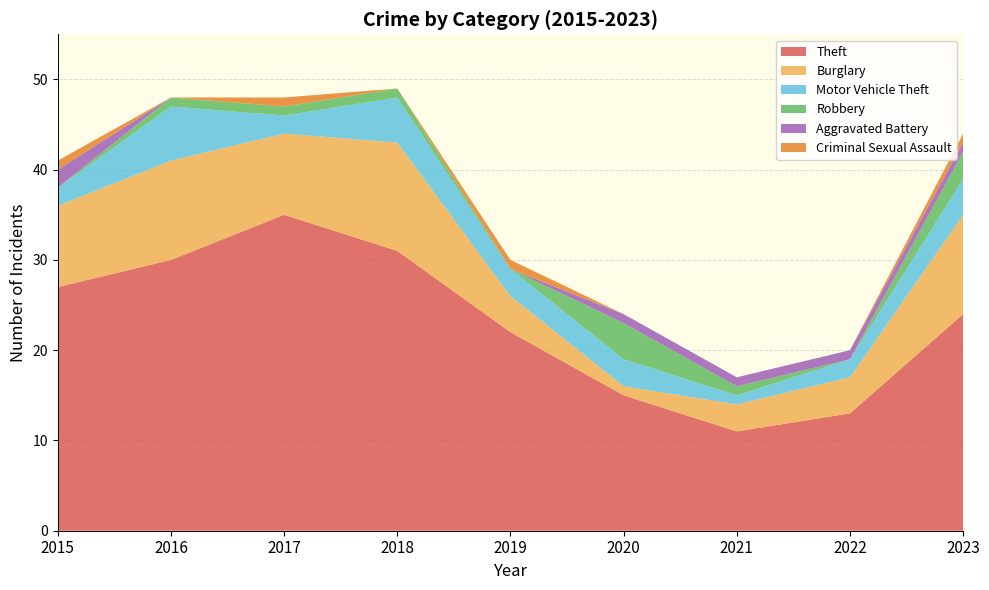

Reading left to right, transcribe all the data shown in this chart.

Theft: 2015=27	2016=30	2017=35	2018=31	2019=22	2020=15	2021=11	2022=13	2023=24
Burglary: 2015=9	2016=11	2017=9	2018=12	2019=4	2020=1	2021=3	2022=4	2023=11
Motor Vehicle Theft: 2015=2	2016=6	2017=2	2018=5	2019=3	2020=3	2021=1	2022=2	2023=4
Robbery: 2015=0	2016=1	2017=1	2018=1	2019=0	2020=4	2021=1	2022=0	2023=3
Aggravated Battery: 2015=2	2016=0	2017=0	2018=0	2019=0	2020=1	2021=1	2022=1	2023=1
Criminal Sexual Assault: 2015=1	2016=0	2017=1	2018=0	2019=1	2020=0	2021=0	2022=0	2023=1